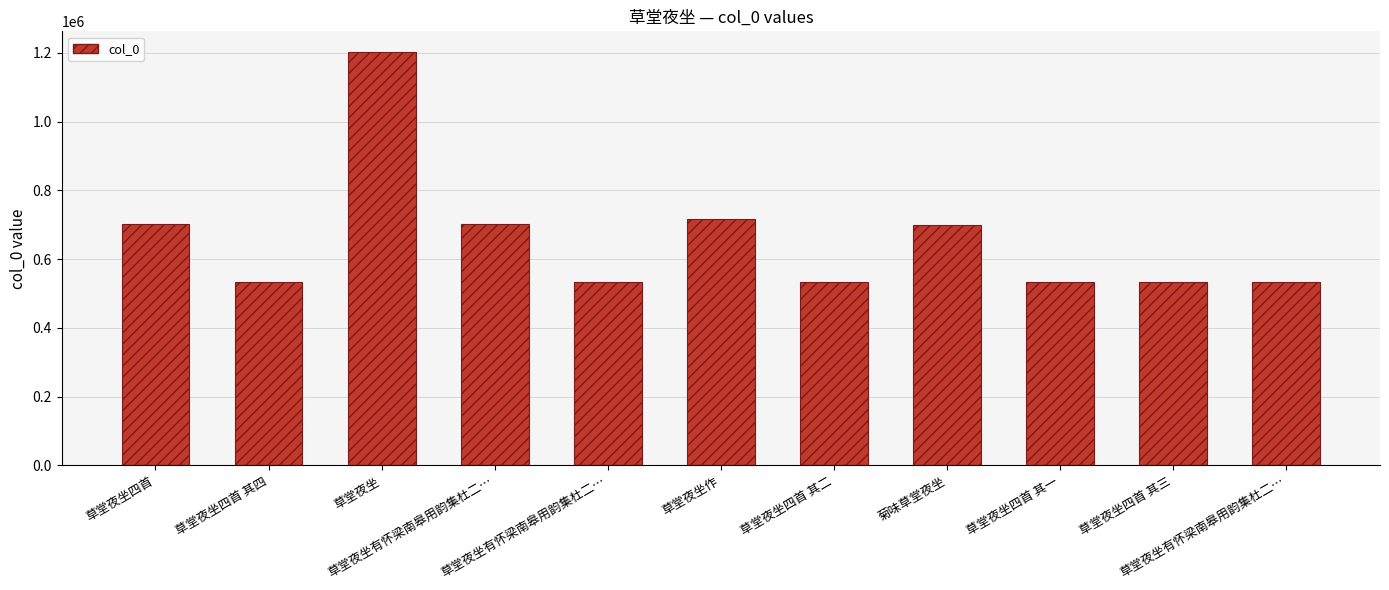

What is the sum of the values at 草堂夜坐作 and 菊味草堂夜坐?

1413516